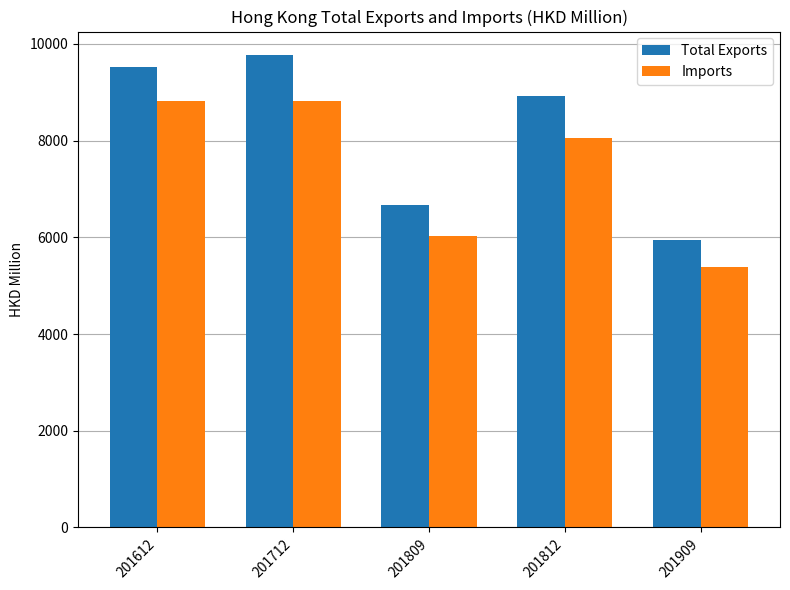

Which series has the largest range (max minus min)?

Total Exports